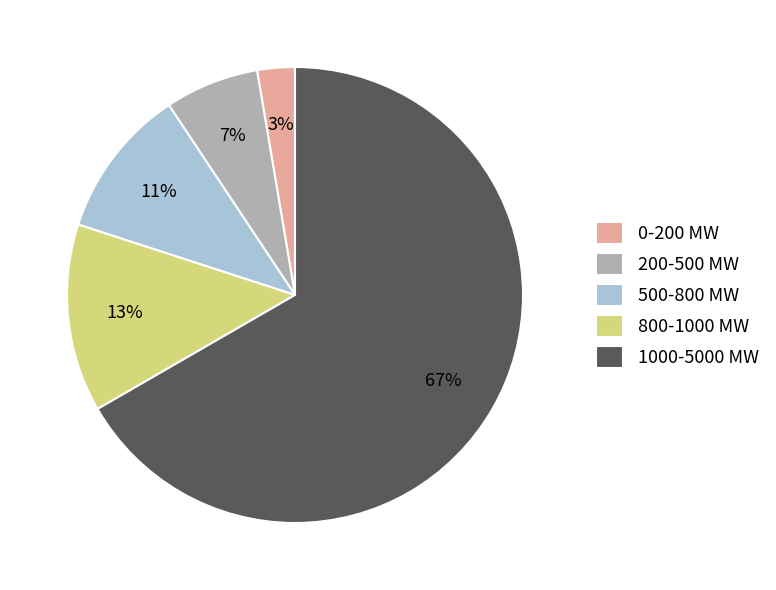

Is it true that 800-1000 MW is 13% of the pie?

True